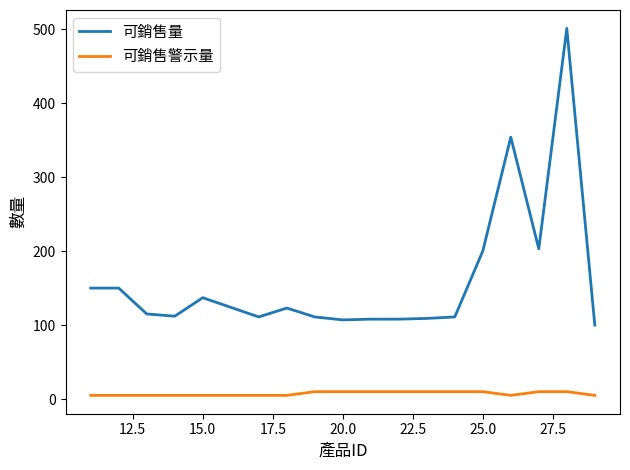

Which series has the largest total across all categories?

可銷售量